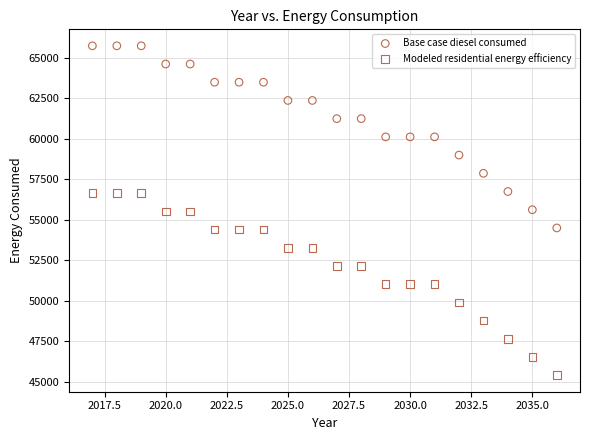

Which series reaches the maximum Y coordinate?

Base case diesel consumed